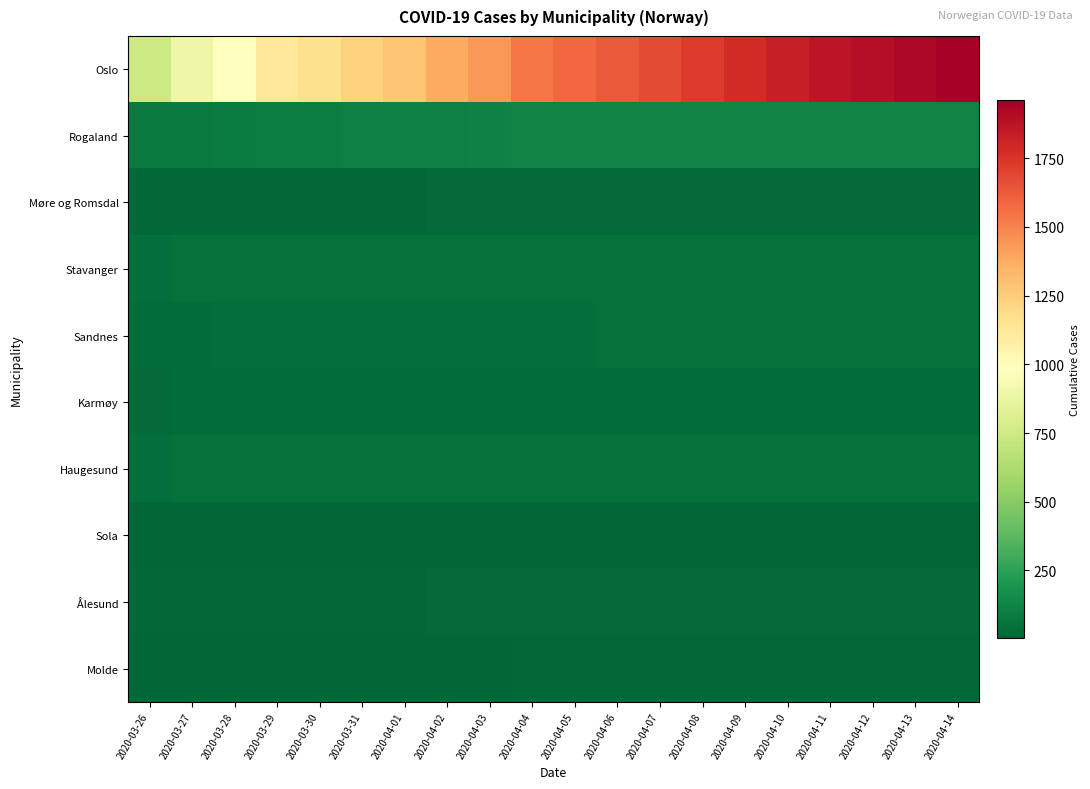

At which category is the sum across all series the highest?

2020-04-14